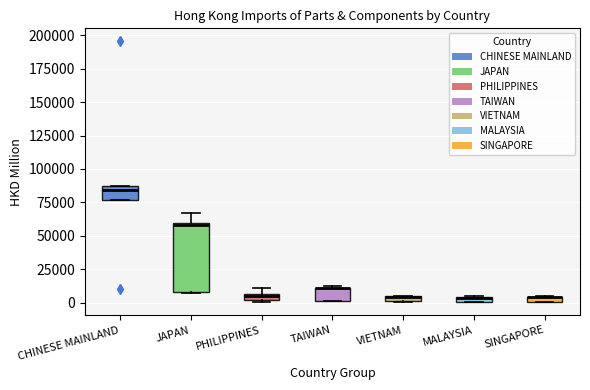

Where is the lower edge of the box for VIETNAM on the y-axis? The values are not printed on the chart, so give them approximately, as read against the axis.

0